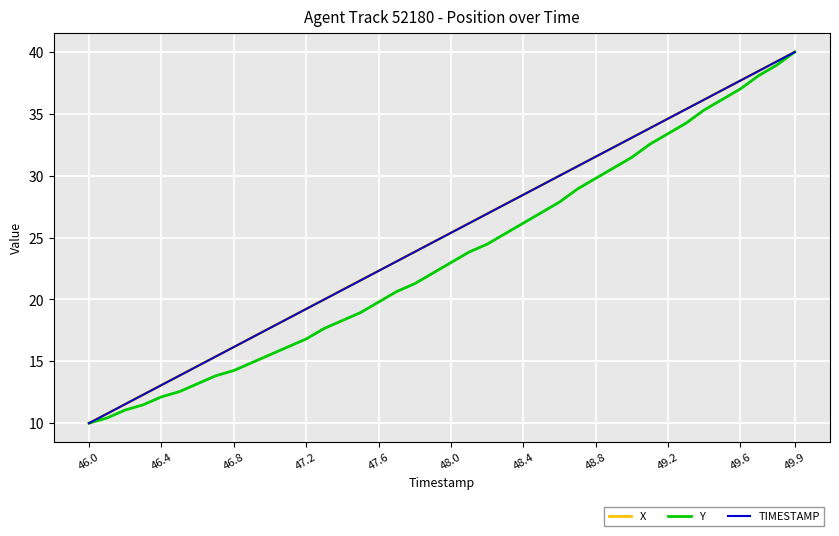

What is the greatest value displayed?

40.0